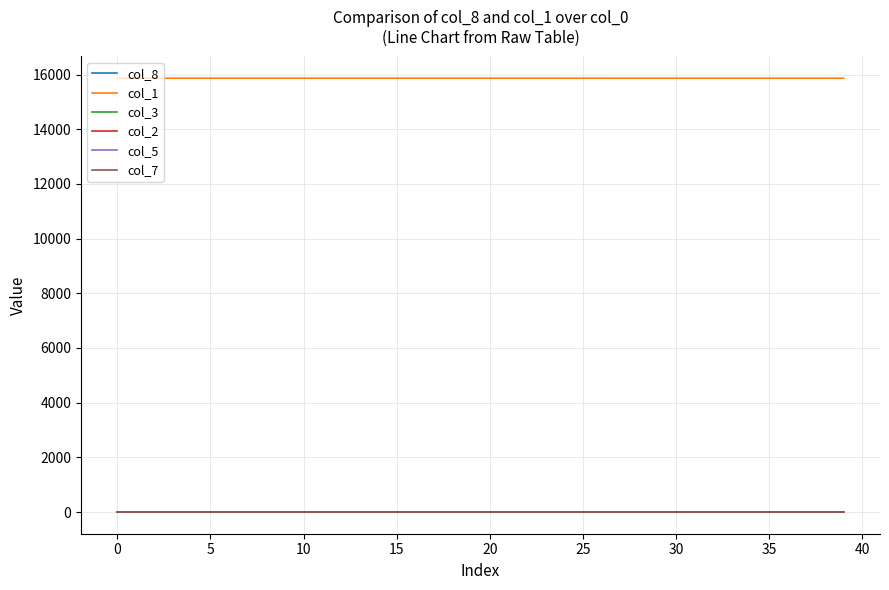

What is the maximum value shown in the chart?

15867.0